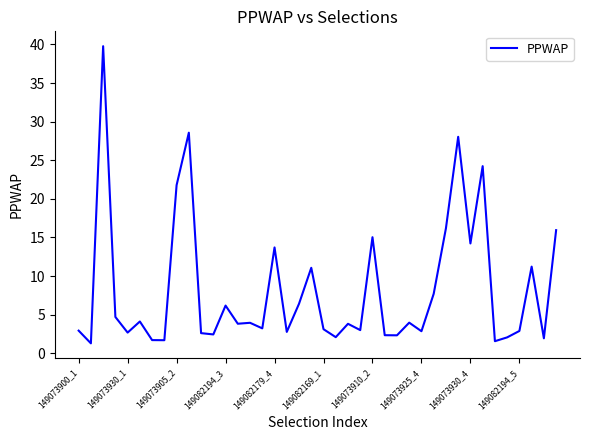

What is the maximum value shown in the chart?

39.8